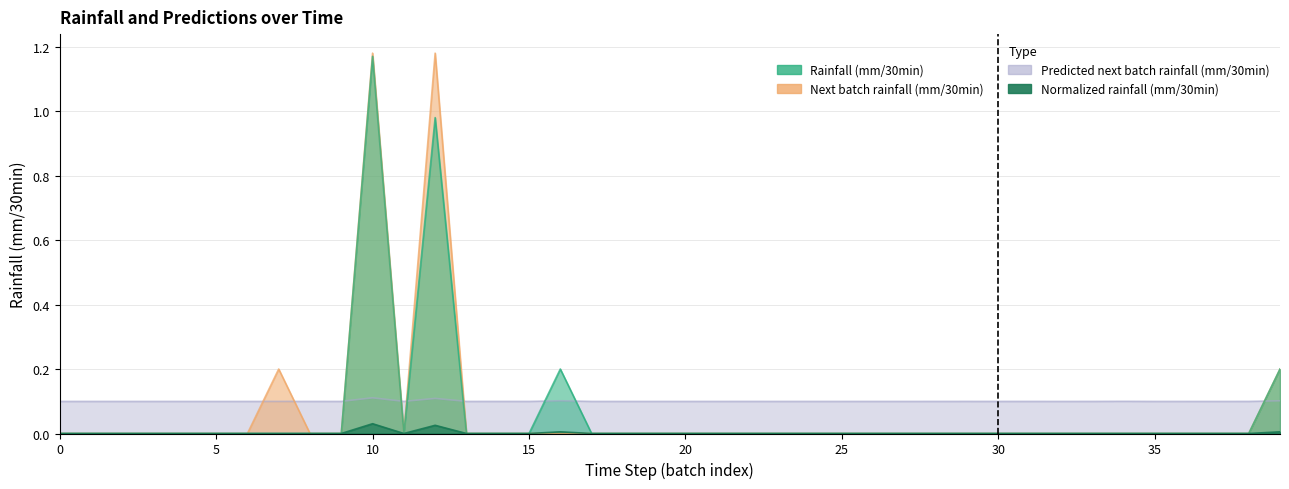

Where is the first local minimum for Normalized rainfall (mm/30min)?

11